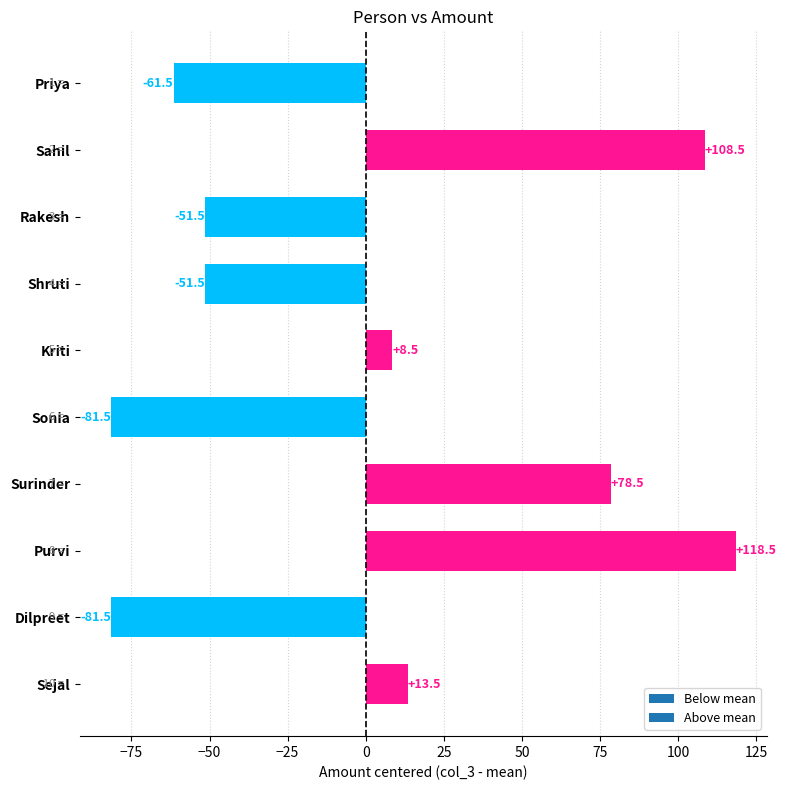

The chart shows a value of -81.5 at Dilpreet. True or false?

True